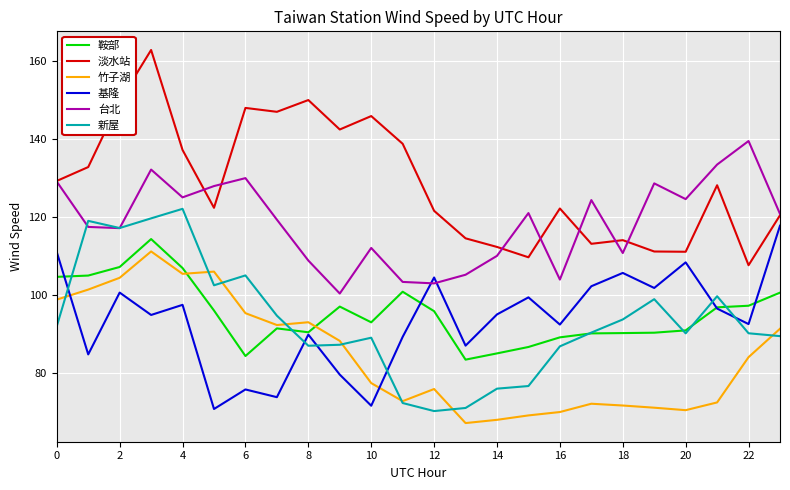

True or false: 淡水站 and 鞍部 cross at least once.

False